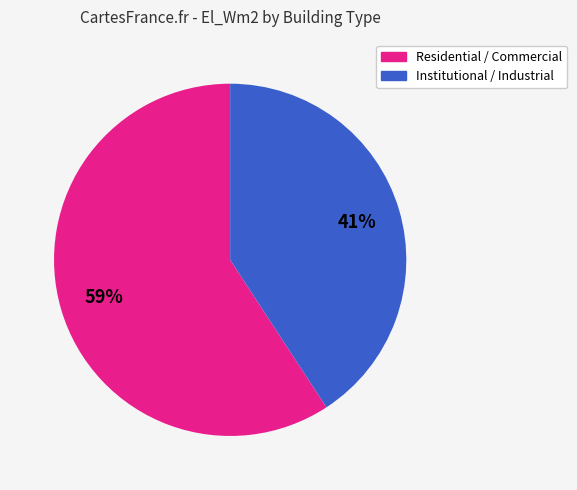

To the nearest percent, what is the difference between the largest and smallest slice percentages?

18%